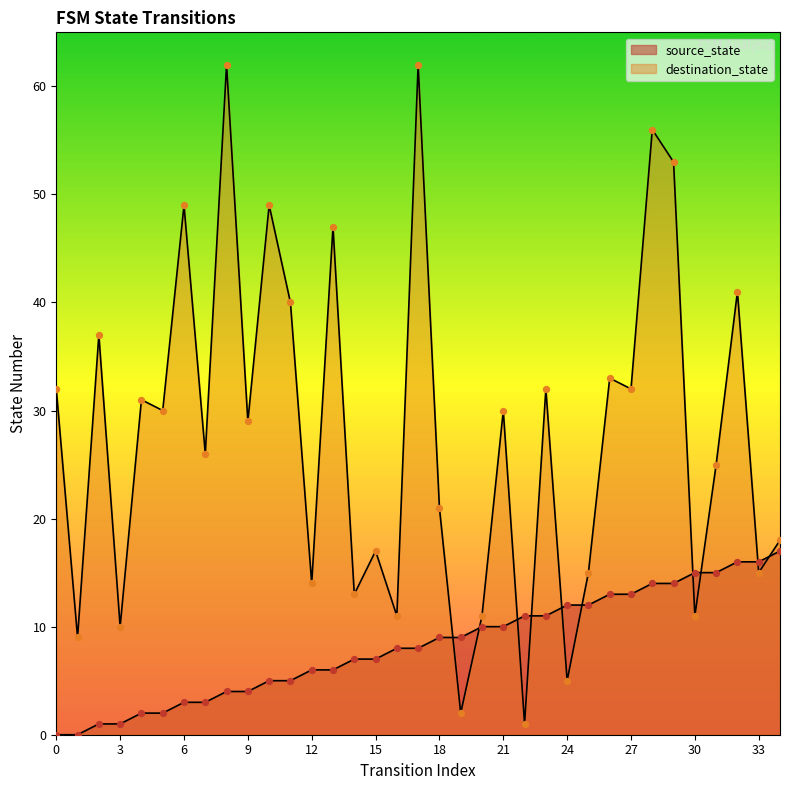

Is the value of source_state at 8 greater than the value of destination_state at 18?

No